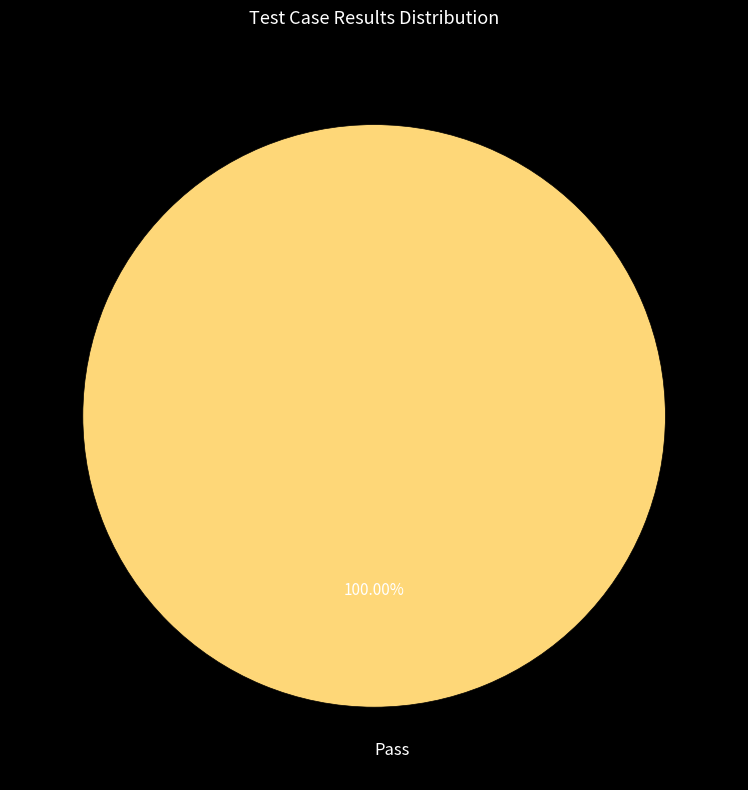

How many segments does this pie chart have?

1